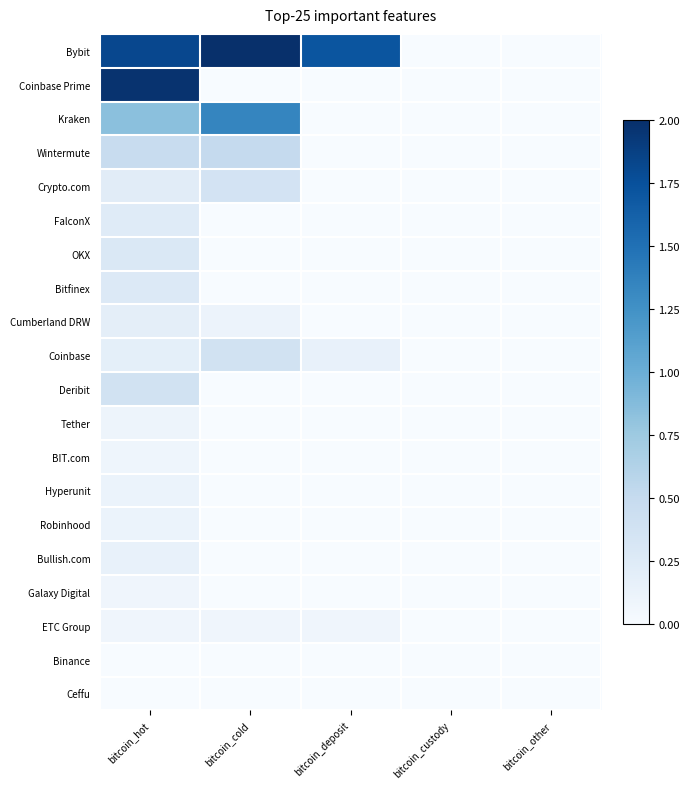

Reading right to left, transcribe all the data shown in this chart.

Bybit: bitcoin_other=0.0	bitcoin_custody=0.0	bitcoin_deposit=1.7	bitcoin_cold=2.0	bitcoin_hot=1.8
Coinbase Prime: bitcoin_other=0.0	bitcoin_custody=0.0	bitcoin_deposit=0.0	bitcoin_cold=0.0	bitcoin_hot=2.0
Kraken: bitcoin_other=0.0	bitcoin_custody=0.0	bitcoin_deposit=0.0	bitcoin_cold=1.3	bitcoin_hot=0.8
Wintermute: bitcoin_other=0.0	bitcoin_custody=0.0	bitcoin_deposit=0.0	bitcoin_cold=0.5	bitcoin_hot=0.5
Crypto.com: bitcoin_other=0.0	bitcoin_custody=0.0	bitcoin_deposit=0.0	bitcoin_cold=0.4	bitcoin_hot=0.2
FalconX: bitcoin_other=0.0	bitcoin_custody=0.0	bitcoin_deposit=0.0	bitcoin_cold=0.0	bitcoin_hot=0.2
OKX: bitcoin_other=0.0	bitcoin_custody=0.0	bitcoin_deposit=0.0	bitcoin_cold=0.0	bitcoin_hot=0.3
Bitfinex: bitcoin_other=0.0	bitcoin_custody=0.0	bitcoin_deposit=0.0	bitcoin_cold=0.0	bitcoin_hot=0.3
Cumberland DRW: bitcoin_other=0.0	bitcoin_custody=0.0	bitcoin_deposit=0.0	bitcoin_cold=0.1	bitcoin_hot=0.2
Coinbase: bitcoin_other=0.0	bitcoin_custody=0.0	bitcoin_deposit=0.2	bitcoin_cold=0.4	bitcoin_hot=0.2
Deribit: bitcoin_other=0.0	bitcoin_custody=0.0	bitcoin_deposit=0.0	bitcoin_cold=0.0	bitcoin_hot=0.4
Tether: bitcoin_other=0.0	bitcoin_custody=0.0	bitcoin_deposit=0.0	bitcoin_cold=0.0	bitcoin_hot=0.1
BIT.com: bitcoin_other=0.0	bitcoin_custody=0.0	bitcoin_deposit=0.0	bitcoin_cold=0.0	bitcoin_hot=0.1
Hyperunit: bitcoin_other=0.0	bitcoin_custody=0.0	bitcoin_deposit=0.0	bitcoin_cold=0.0	bitcoin_hot=0.1
Robinhood: bitcoin_other=0.0	bitcoin_custody=0.0	bitcoin_deposit=0.0	bitcoin_cold=0.0	bitcoin_hot=0.1
Bullish.com: bitcoin_other=0.0	bitcoin_custody=0.0	bitcoin_deposit=0.0	bitcoin_cold=0.0	bitcoin_hot=0.2
Galaxy Digital: bitcoin_other=0.0	bitcoin_custody=0.0	bitcoin_deposit=0.0	bitcoin_cold=0.0	bitcoin_hot=0.1
ETC Group: bitcoin_other=0.0	bitcoin_custody=0.0	bitcoin_deposit=0.1	bitcoin_cold=0.1	bitcoin_hot=0.1
Binance: bitcoin_other=0.0	bitcoin_custody=0.0	bitcoin_deposit=0.0	bitcoin_cold=0.0	bitcoin_hot=0.0
Ceffu: bitcoin_other=0.0	bitcoin_custody=0.0	bitcoin_deposit=0.0	bitcoin_cold=0.0	bitcoin_hot=0.0